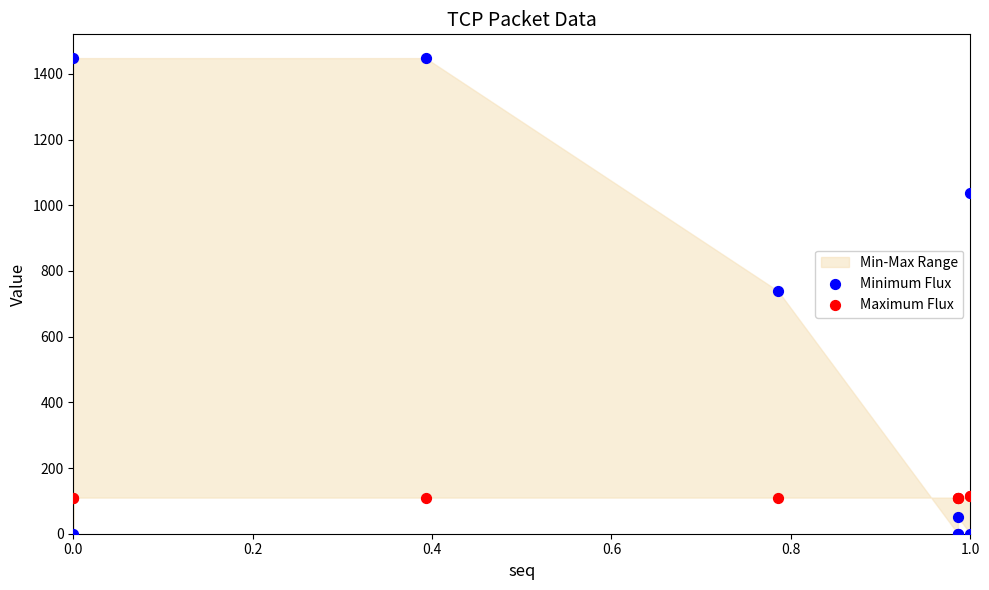

Which series reaches the maximum Y coordinate?

Minimum Flux